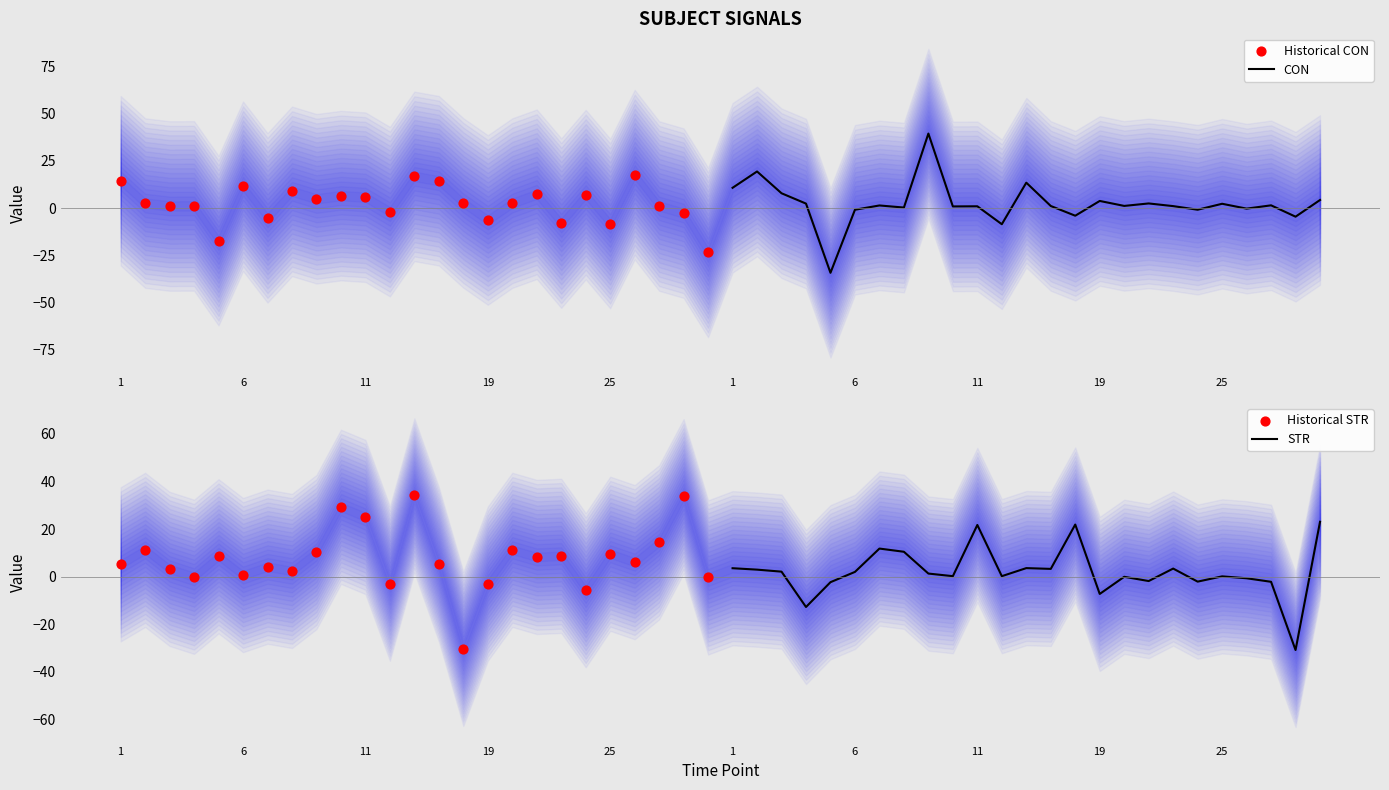

Which series has the widest spread of Y values?

CON